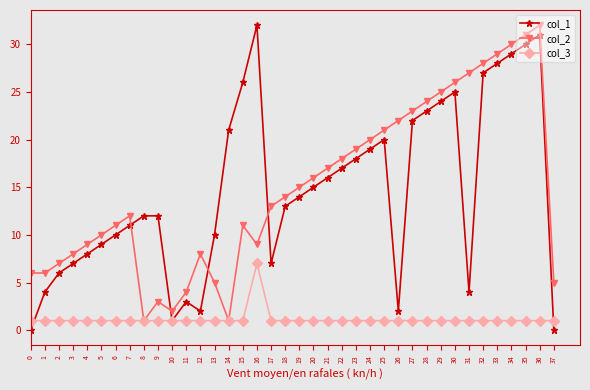

What is the value of the col_2 point at the 38th from the left?

5